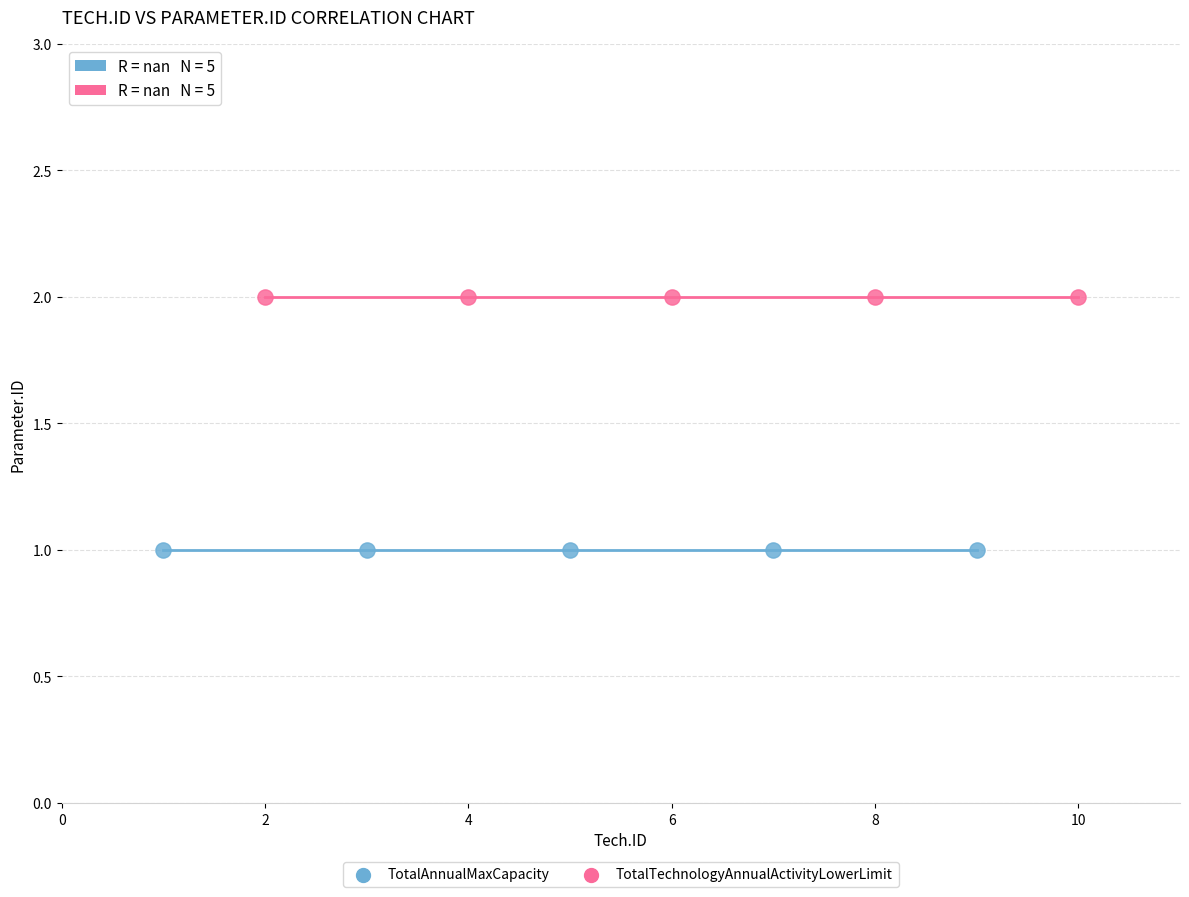

What are all the series names shown in the legend?

TotalAnnualMaxCapacity, TotalTechnologyAnnualActivityLowerLimit